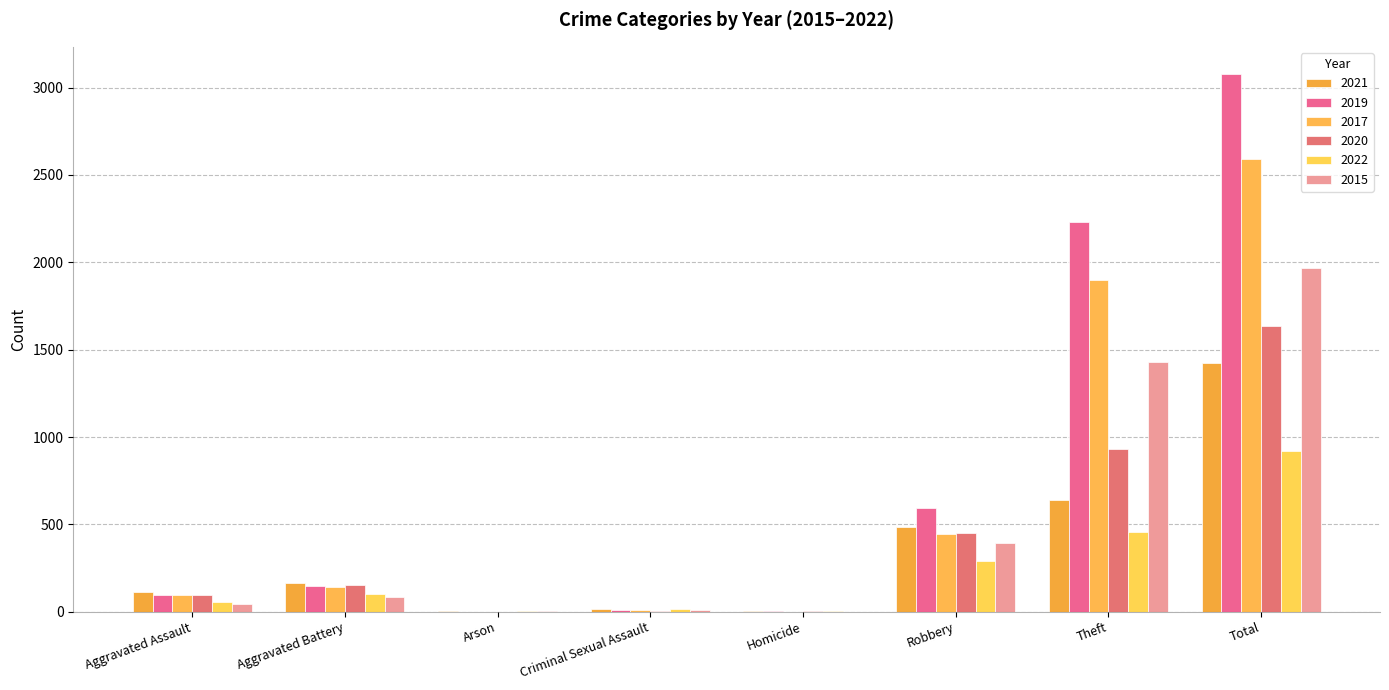

What is the label of the 1st bar from the right?

Total